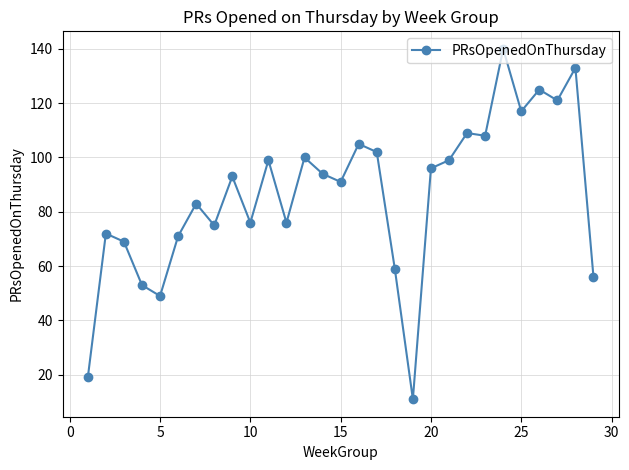

What is the value of the 13th point from the left?

100